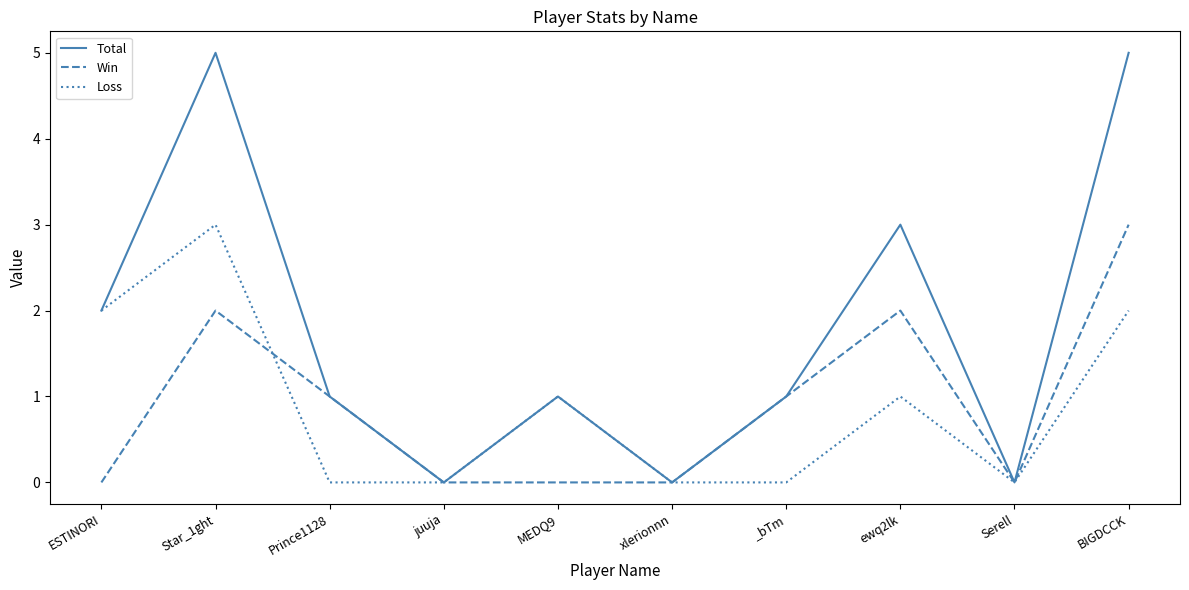

What position from the left is BIGDCCK?

10